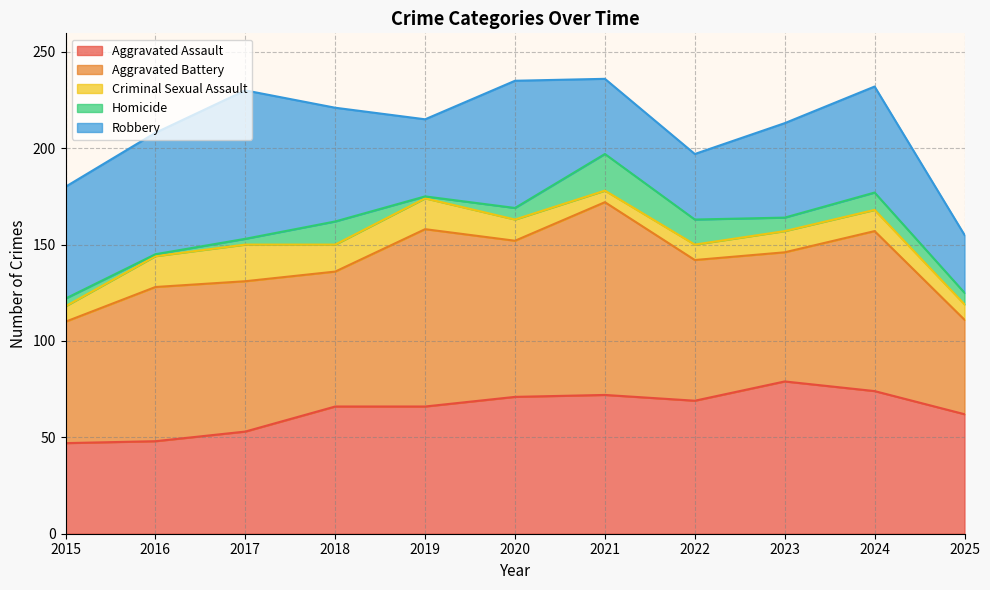

Which label corresponds to the largest value in the chart?

2021